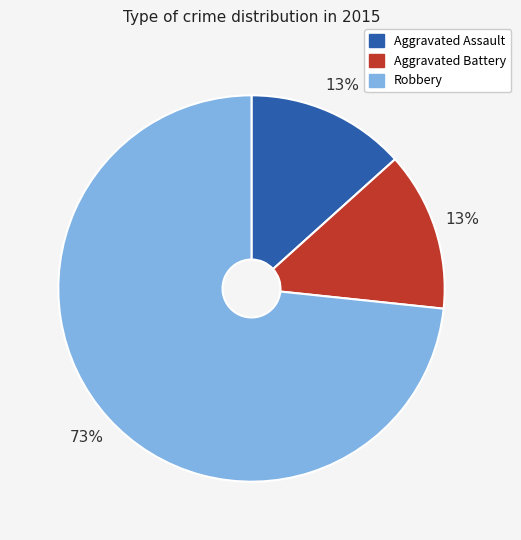

What percentage is the Aggravated Assault slice, to the nearest percent?

13%